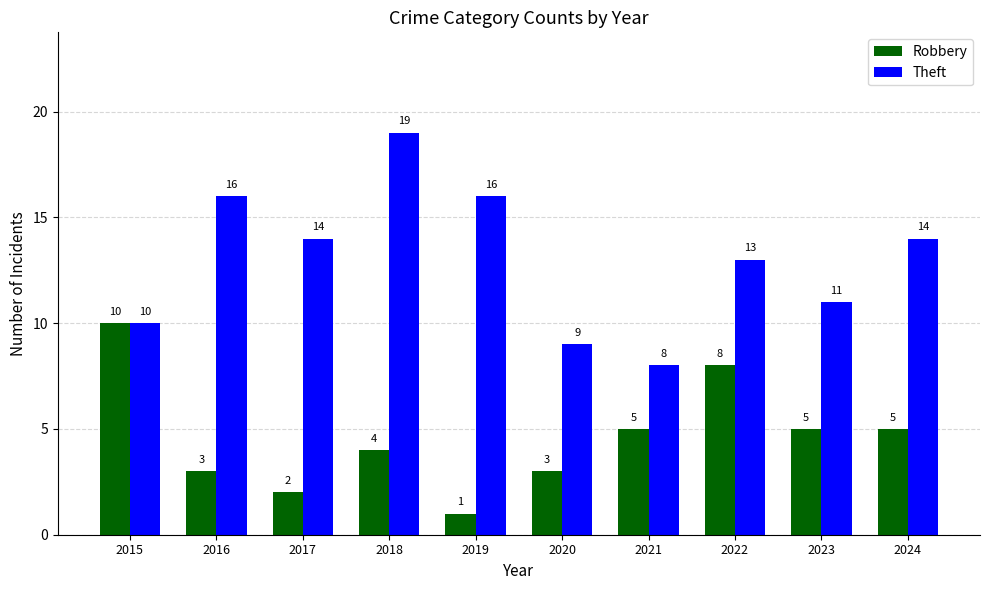

What is the maximum value for Robbery?

10